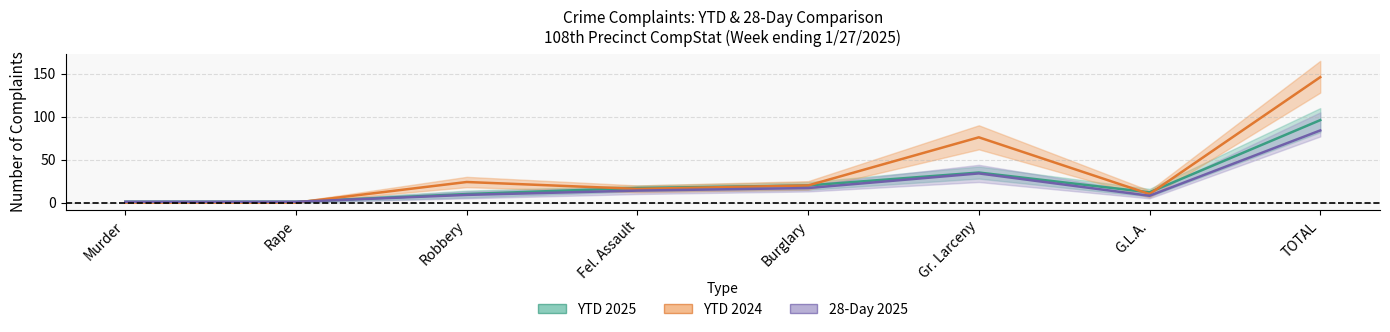

Where is the first local maximum for YTD 2024?

Robbery